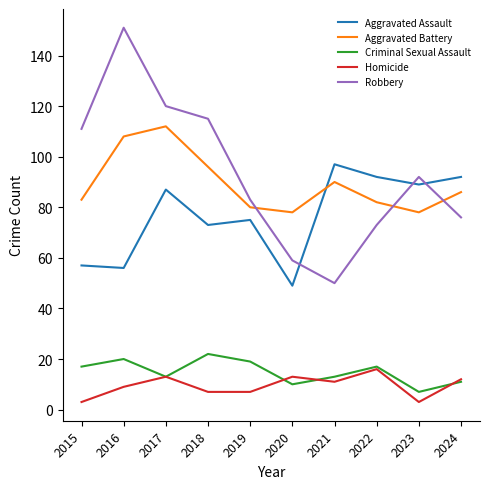

What is the total value across all series at 2016?

344